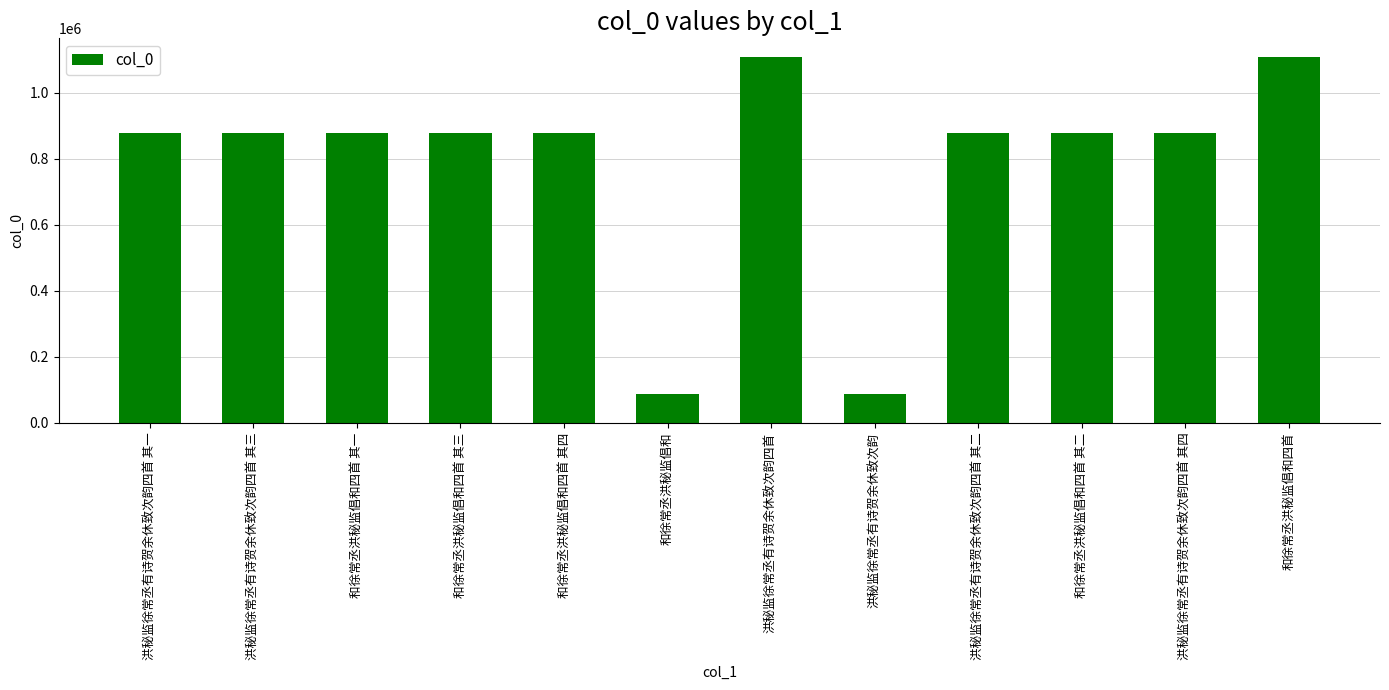

What is the value of the 9th bar from the left?

877070